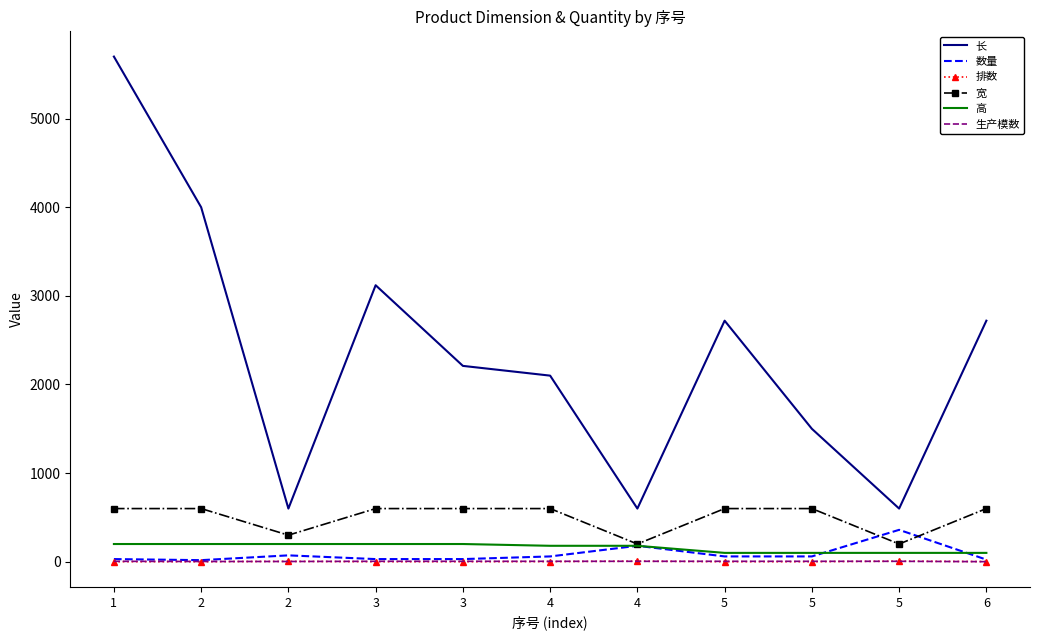

What are all the series names shown in the legend?

长, 数量, 排数, 宽, 高, 生产模数